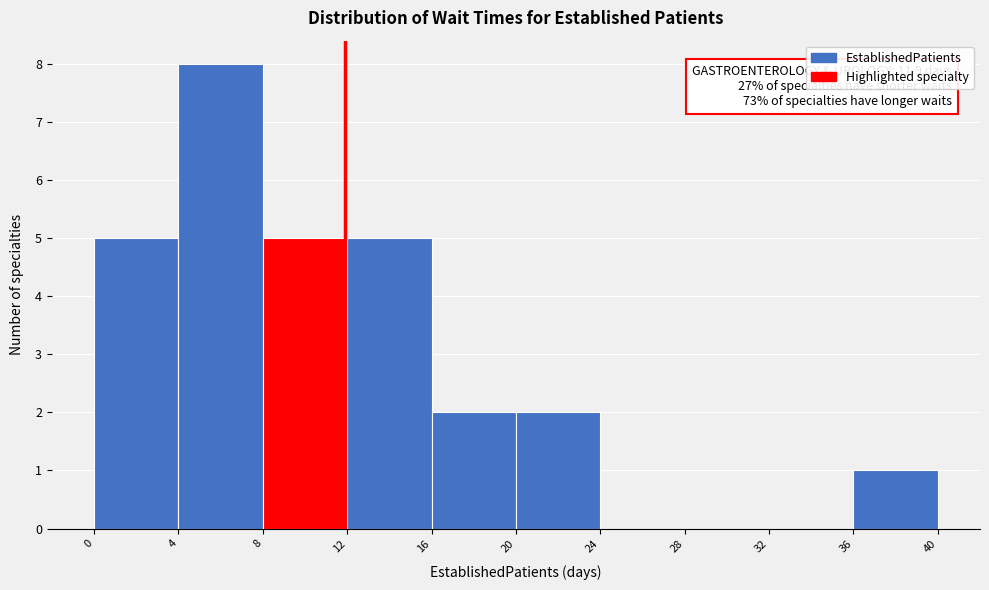

Over which range of the x-axis is the bar tallest?

4 to 8